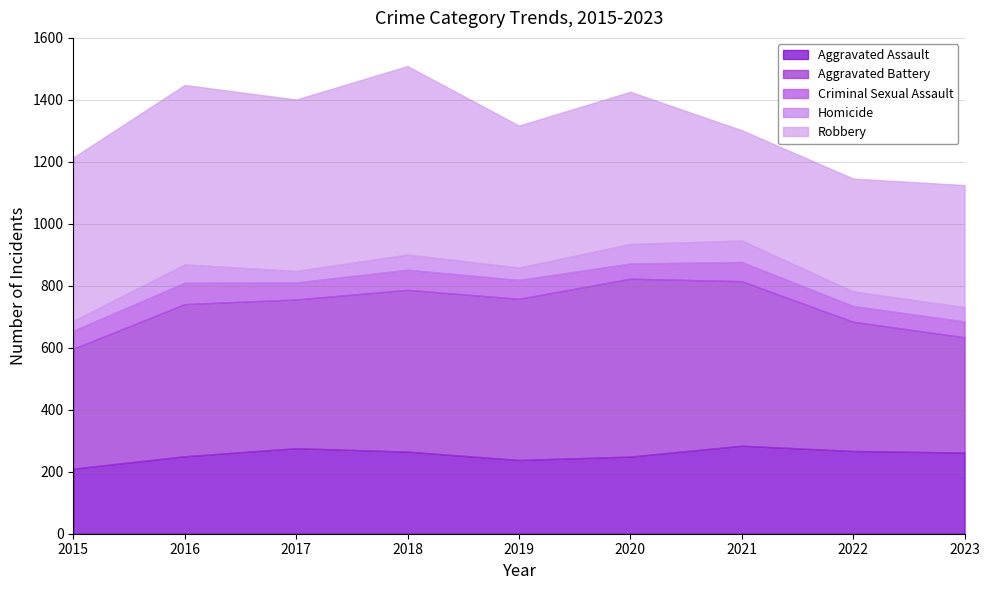

How many series are shown in this chart?

5